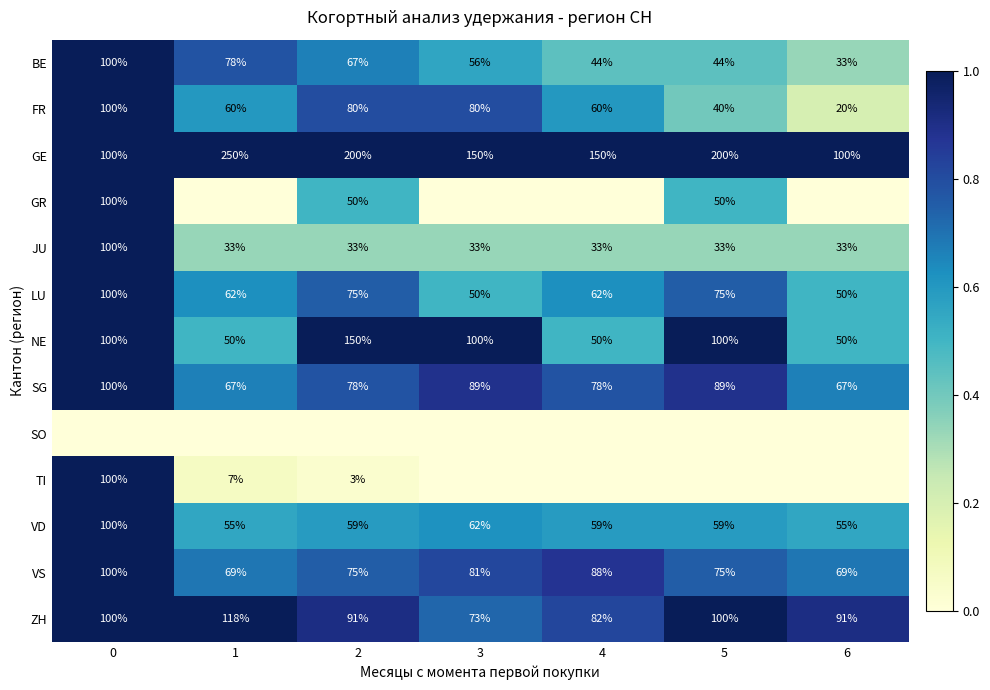

Is the value of BE at 1 greater than the value of VS at 6?

Yes